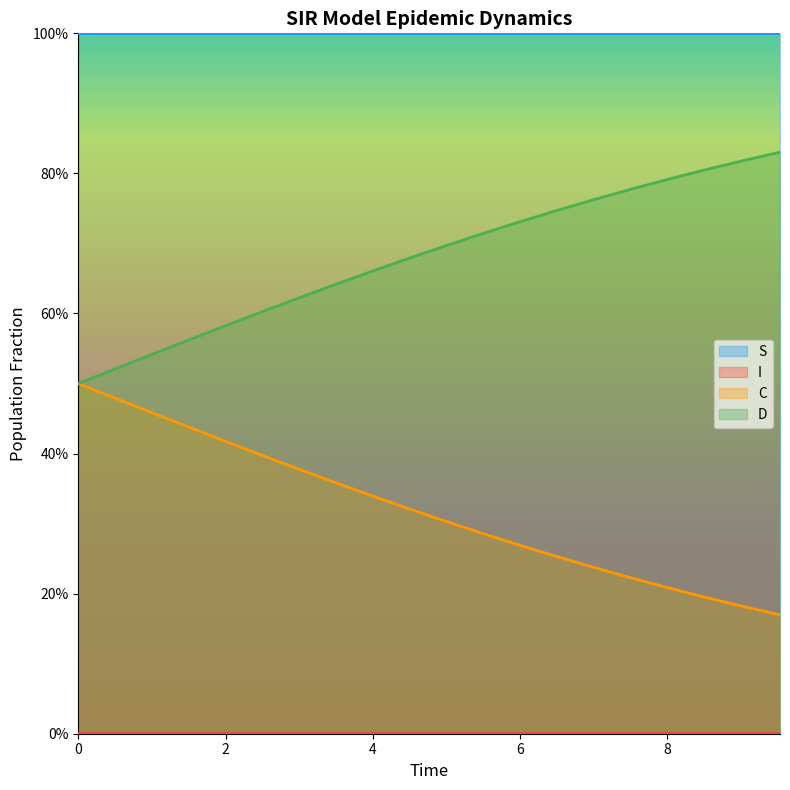

True or false: C and I intersect in this chart.

False